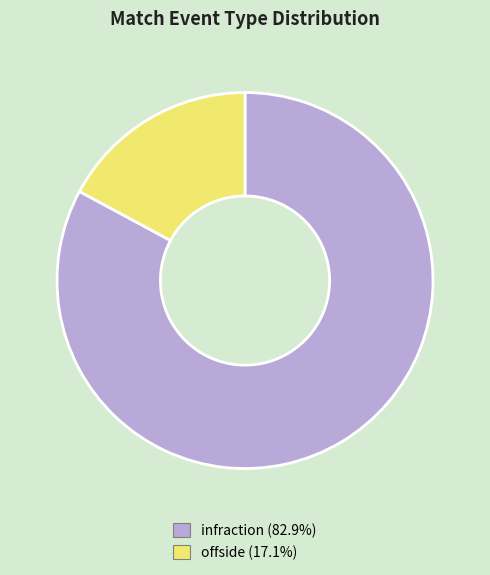

Do infraction and offside together represent more than half of the pie?

Yes